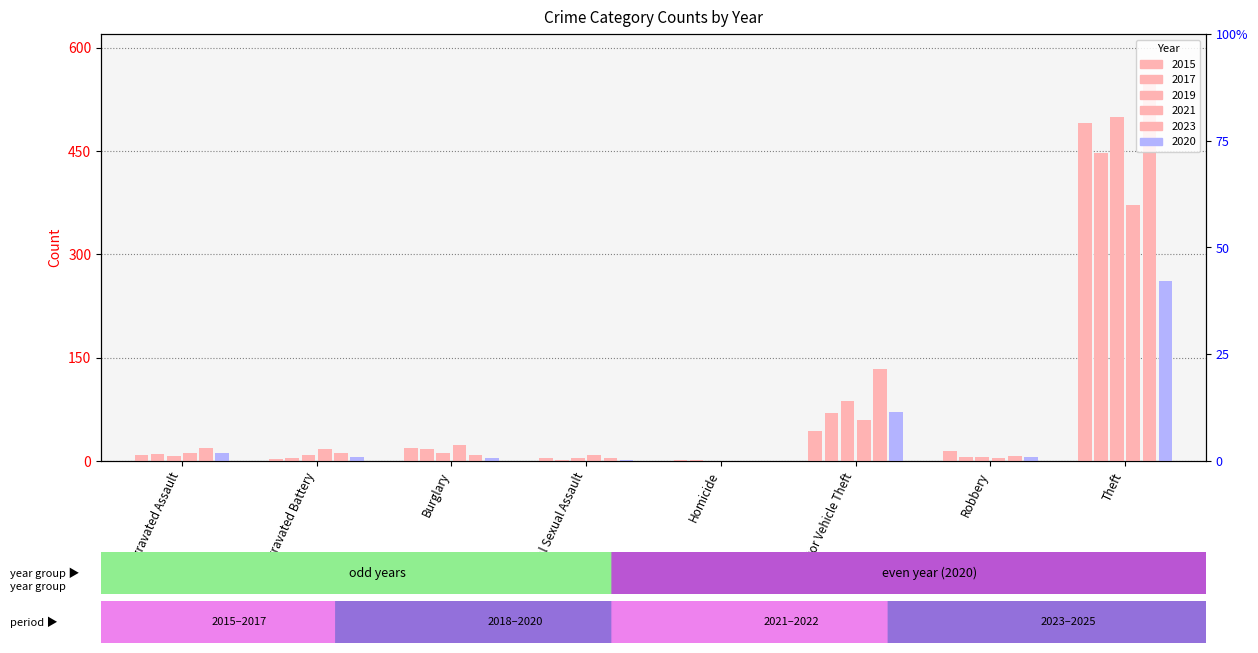

True or false: 2021 has a value of 7 at Robbery.

False